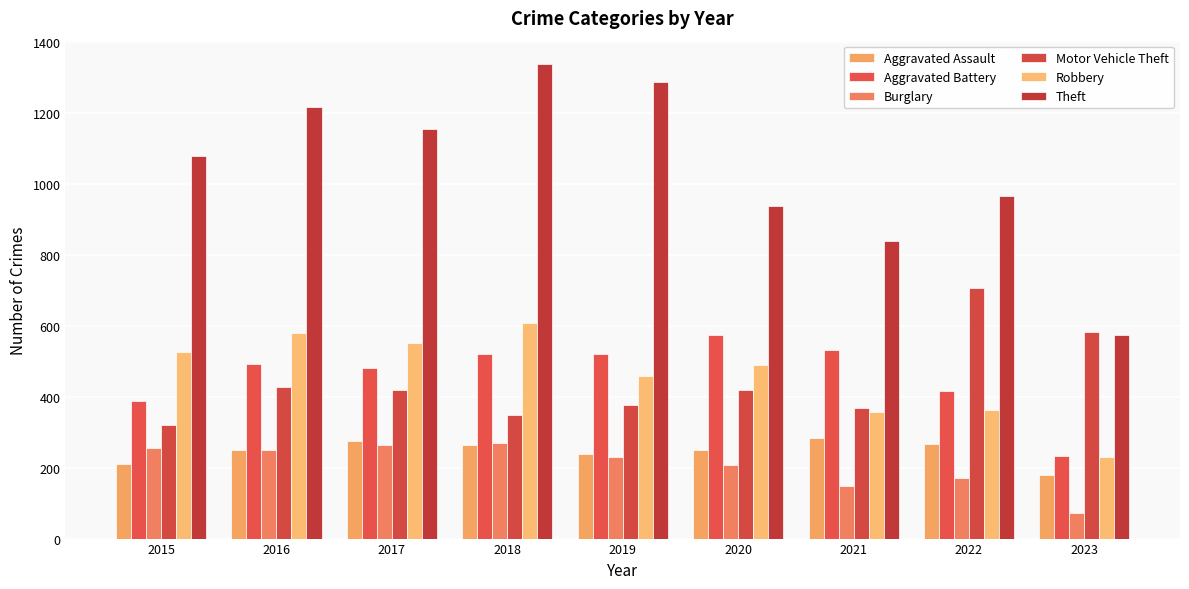

The value of Aggravated Battery at 2020 is 575. True or false?

True